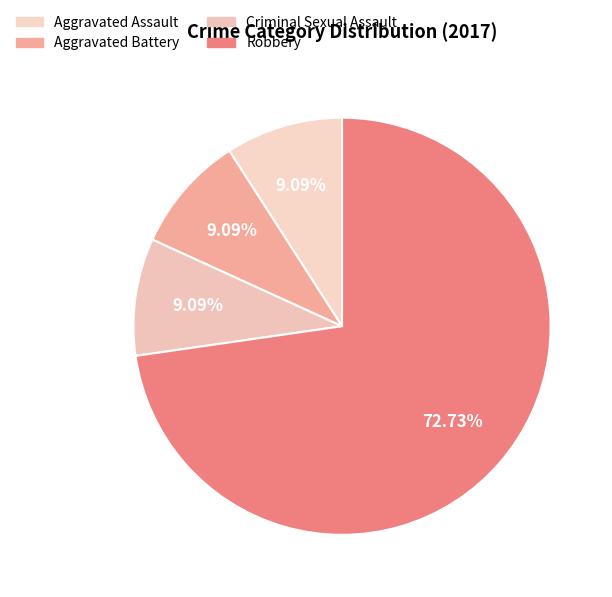

What is the largest slice in the pie chart?

Robbery